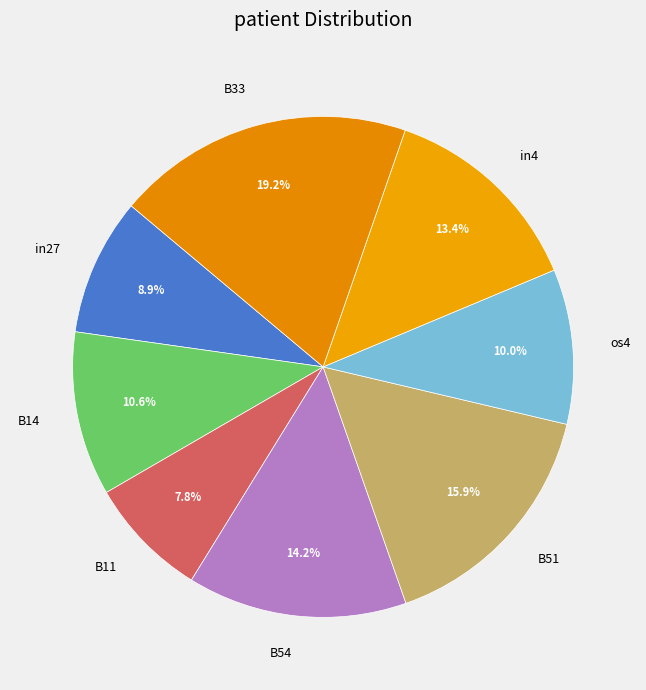

To the nearest percent, what percentage of the pie is B33?

19%